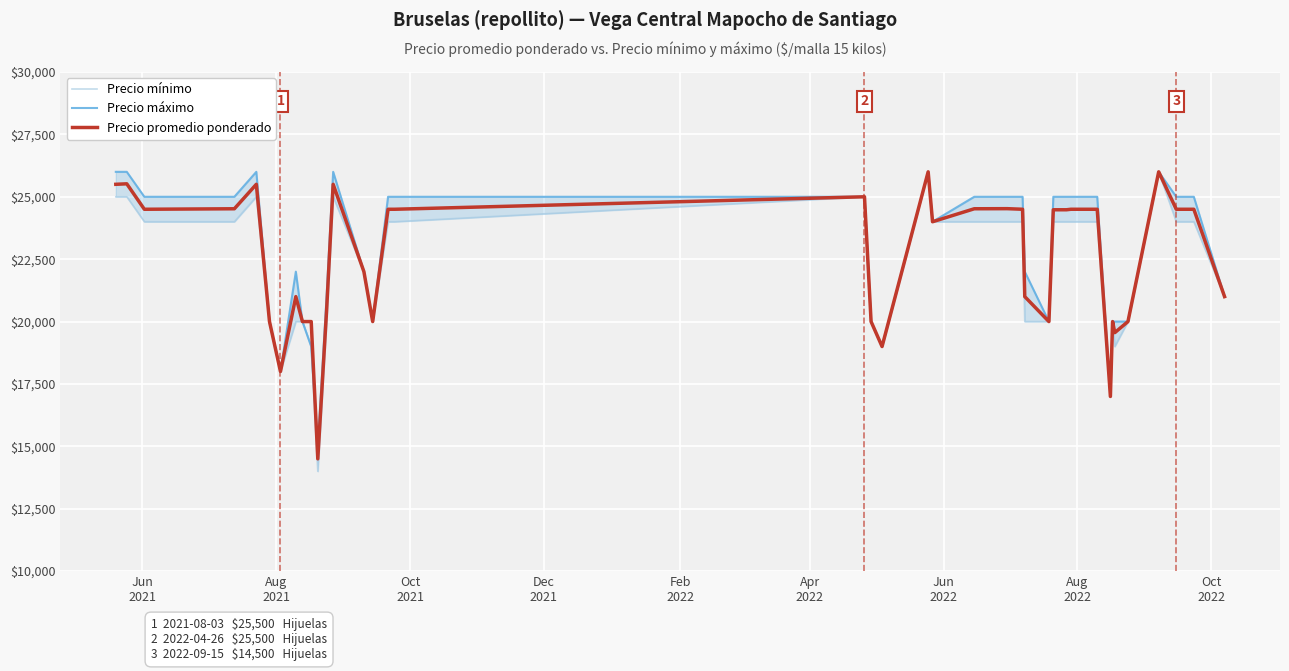

In Precio máximo, how many points are higher than both neighbors (excluding endpoints)?

5